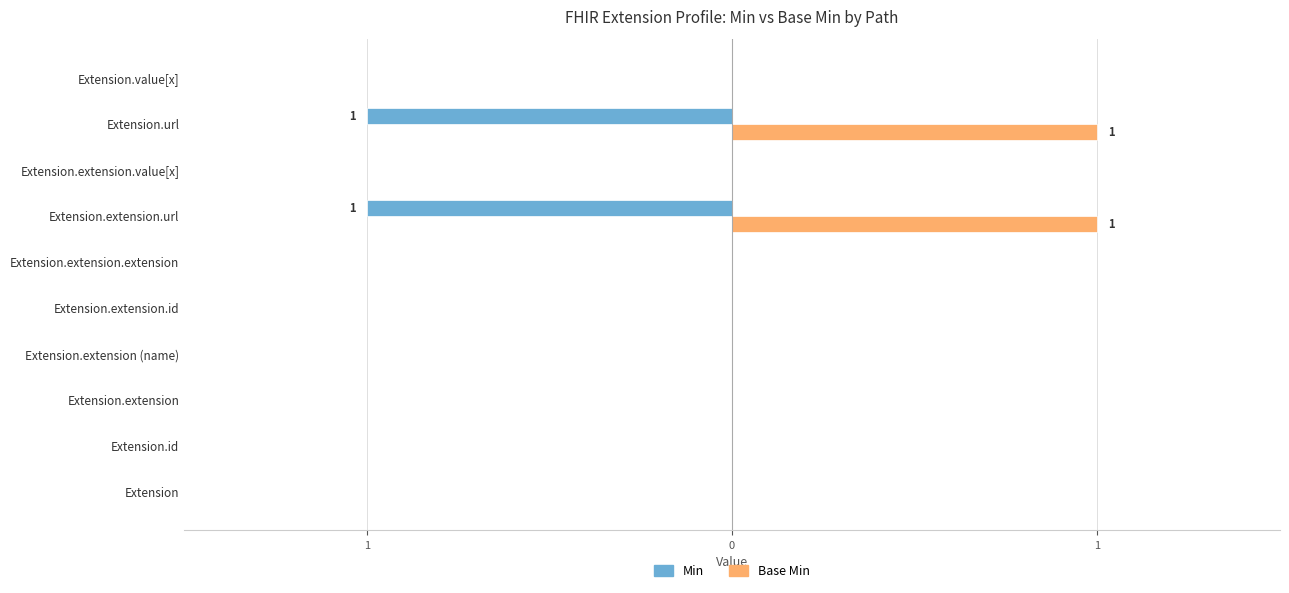

What is the difference between the maximum and minimum values in the Min series?

1